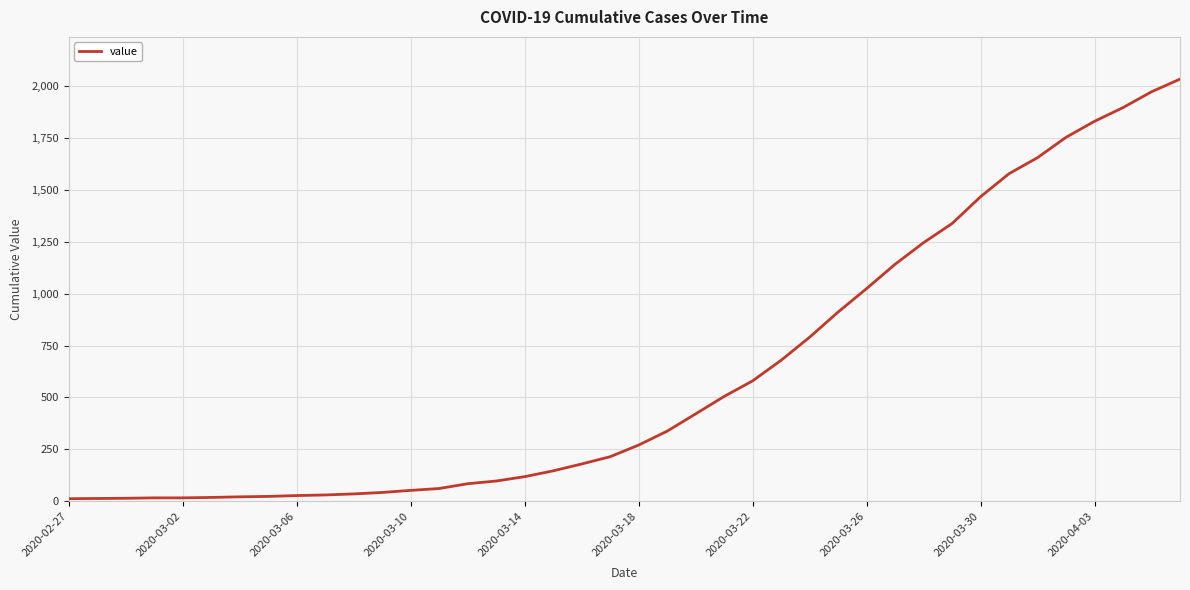

What is the difference between the maximum and minimum values?

2019